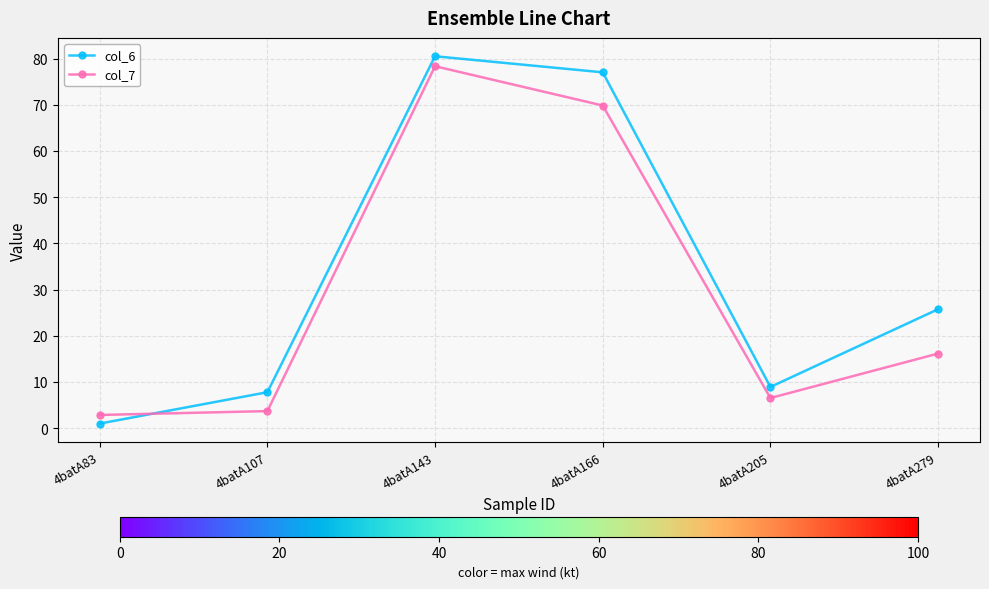

How many values in the col_7 series are below 16?

3